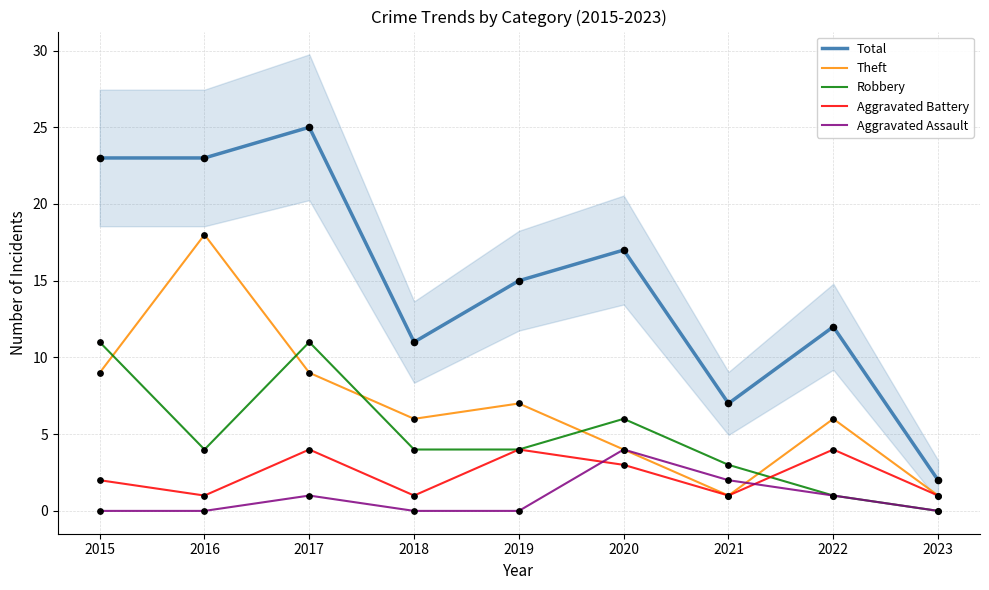

Is the value of Aggravated Assault at 2017 greater than the value of Total at 2020?

No